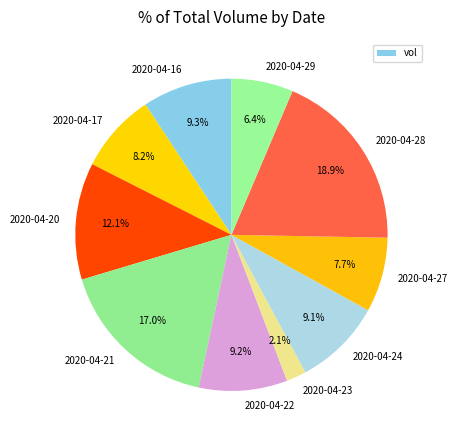

To the nearest percent, what percentage of the pie is 2020-04-17?

8%